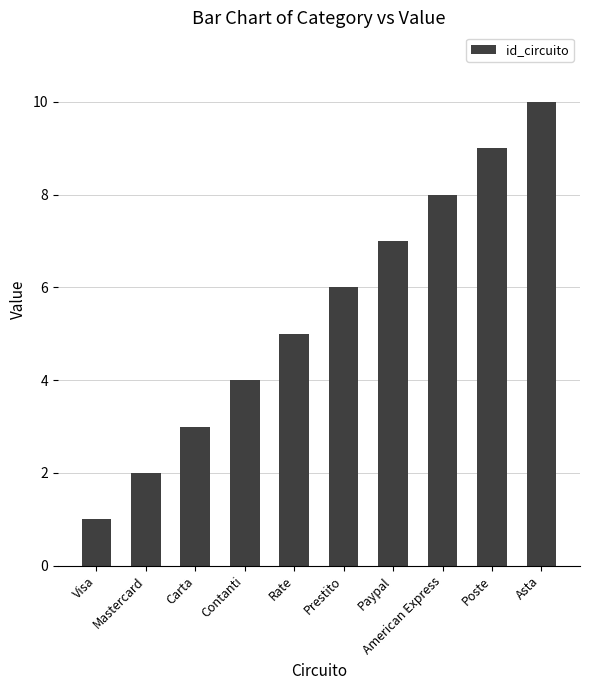

What is the difference between the values at Prestito and Paypal?

1